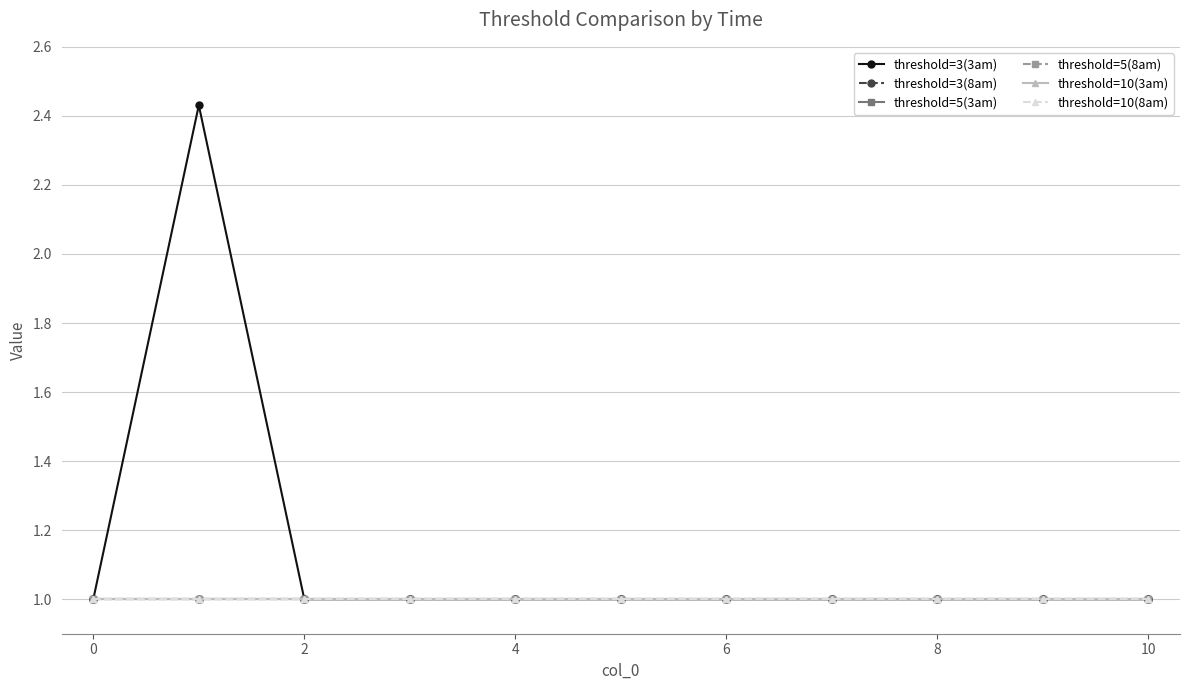

True or false: threshold=3(3am) and threshold=5(8am) intersect in this chart.

False